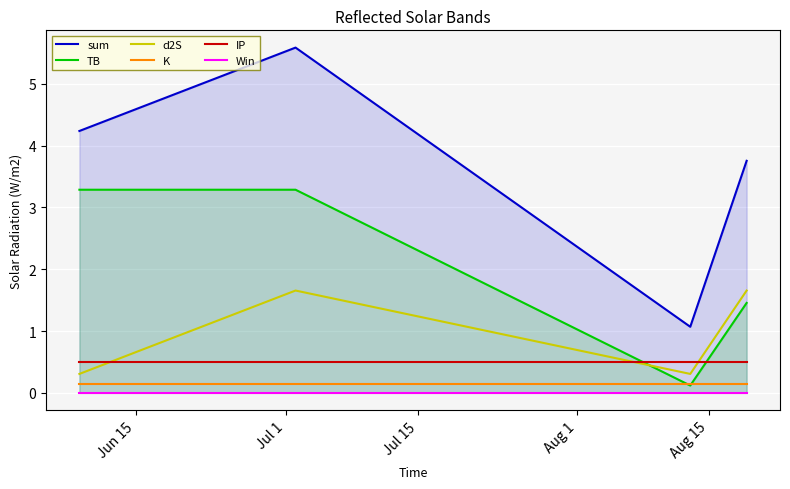

What is the sum of all sum values?

14.6